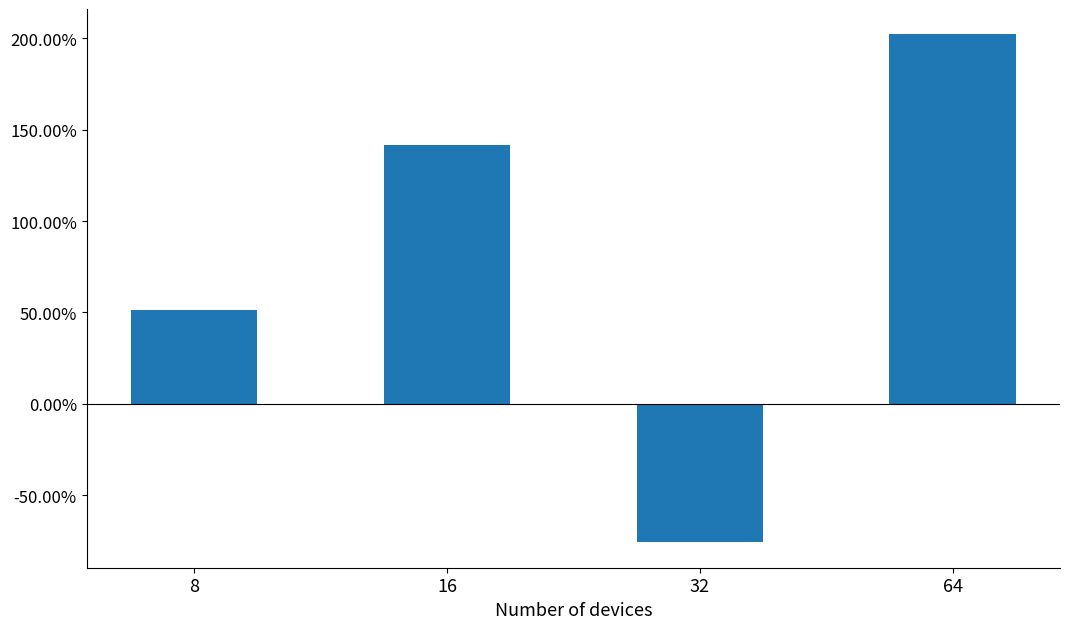

Where does the data first go above 1?

16